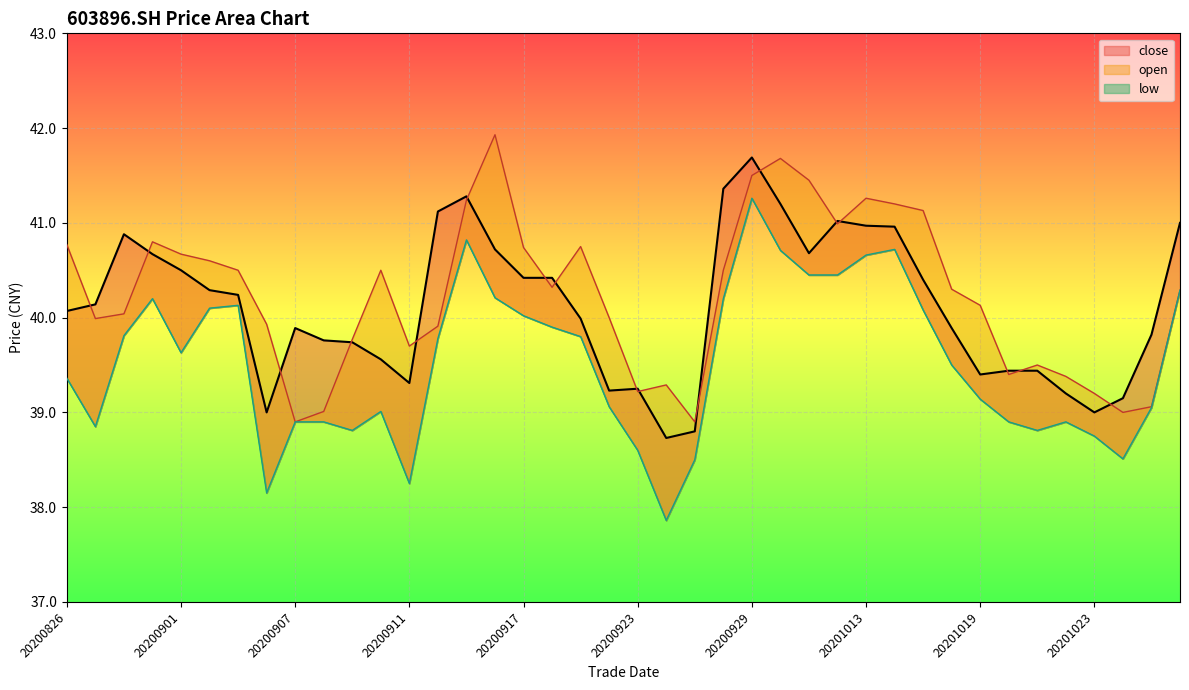

What is the sum of all low values?

1581.0